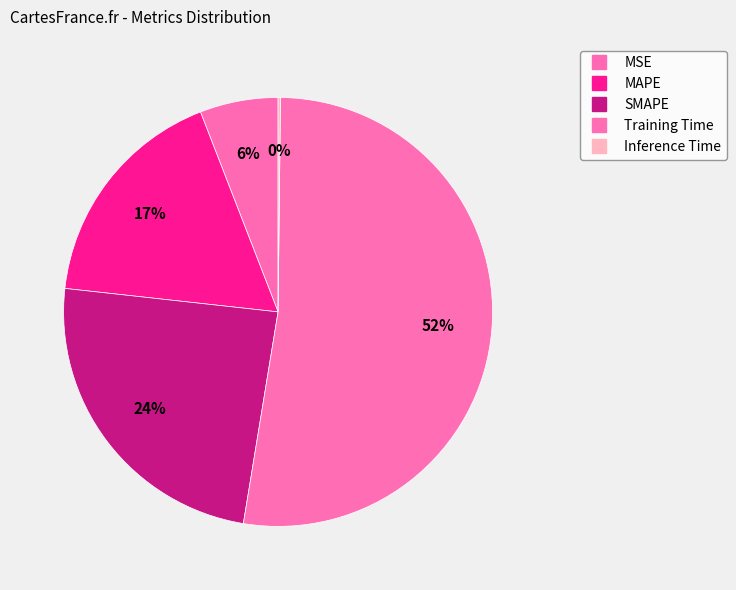

What is the ratio of the value at MSE to the value at Training Time?

0.1